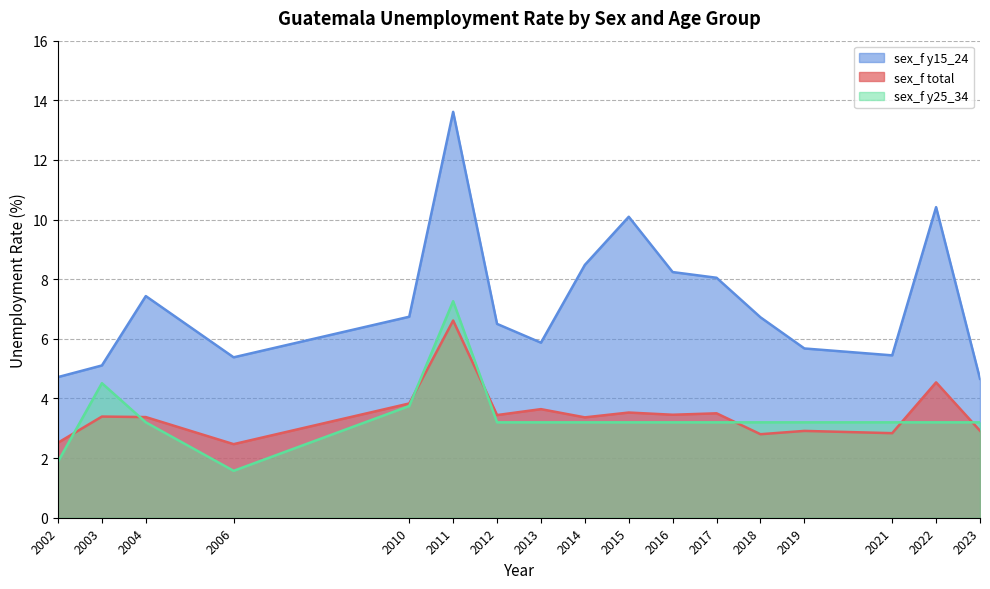

Reading left to right, extract all data points from this chart.

sex_f total: 2002=2.5	2003=3.4	2004=3.4	2006=2.5	2010=3.8	2011=6.6	2012=3.4	2013=3.6	2014=3.4	2015=3.5	2016=3.5	2017=3.5	2018=2.8	2019=2.9	2021=2.8	2022=4.5	2023=2.9
sex_f y15_24: 2002=4.7	2003=5.1	2004=7.4	2006=5.4	2010=6.7	2011=13.6	2012=6.5	2013=5.9	2014=8.5	2015=10.1	2016=8.2	2017=8.0	2018=6.7	2019=5.7	2021=5.4	2022=10.4	2023=4.7
sex_f y25_34: 2002=1.9	2003=4.5	2004=3.2	2006=1.6	2010=3.7	2011=7.3	2012=3.2	2013=3.2	2014=3.2	2015=3.2	2016=3.2	2017=3.2	2018=3.2	2019=3.2	2021=3.2	2022=3.2	2023=3.2